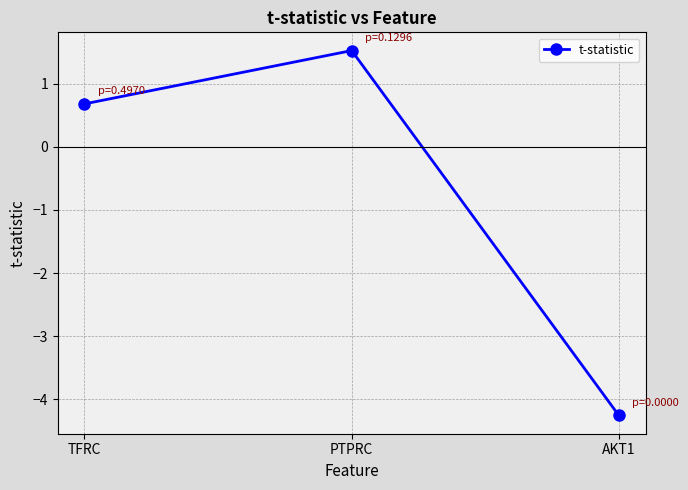

What is the difference between the maximum and second lowest values?

0.8